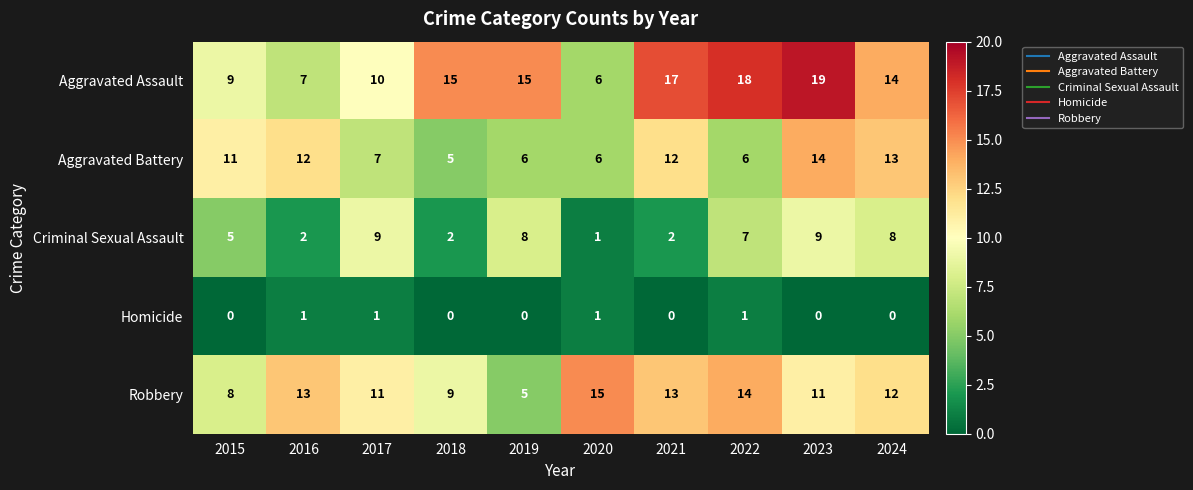

Where does the Criminal Sexual Assault series first go above 7?

2017